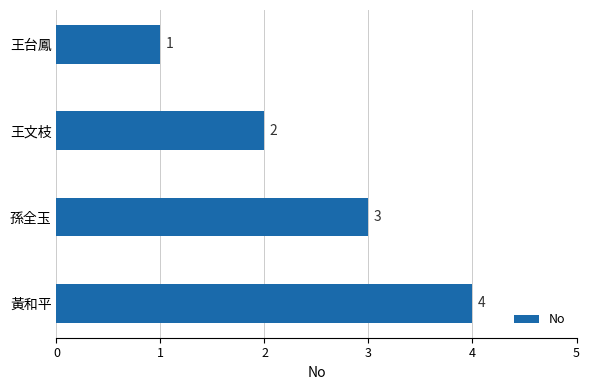

Reading bottom to top, list all the values displayed in this chart.

4	3	2	1